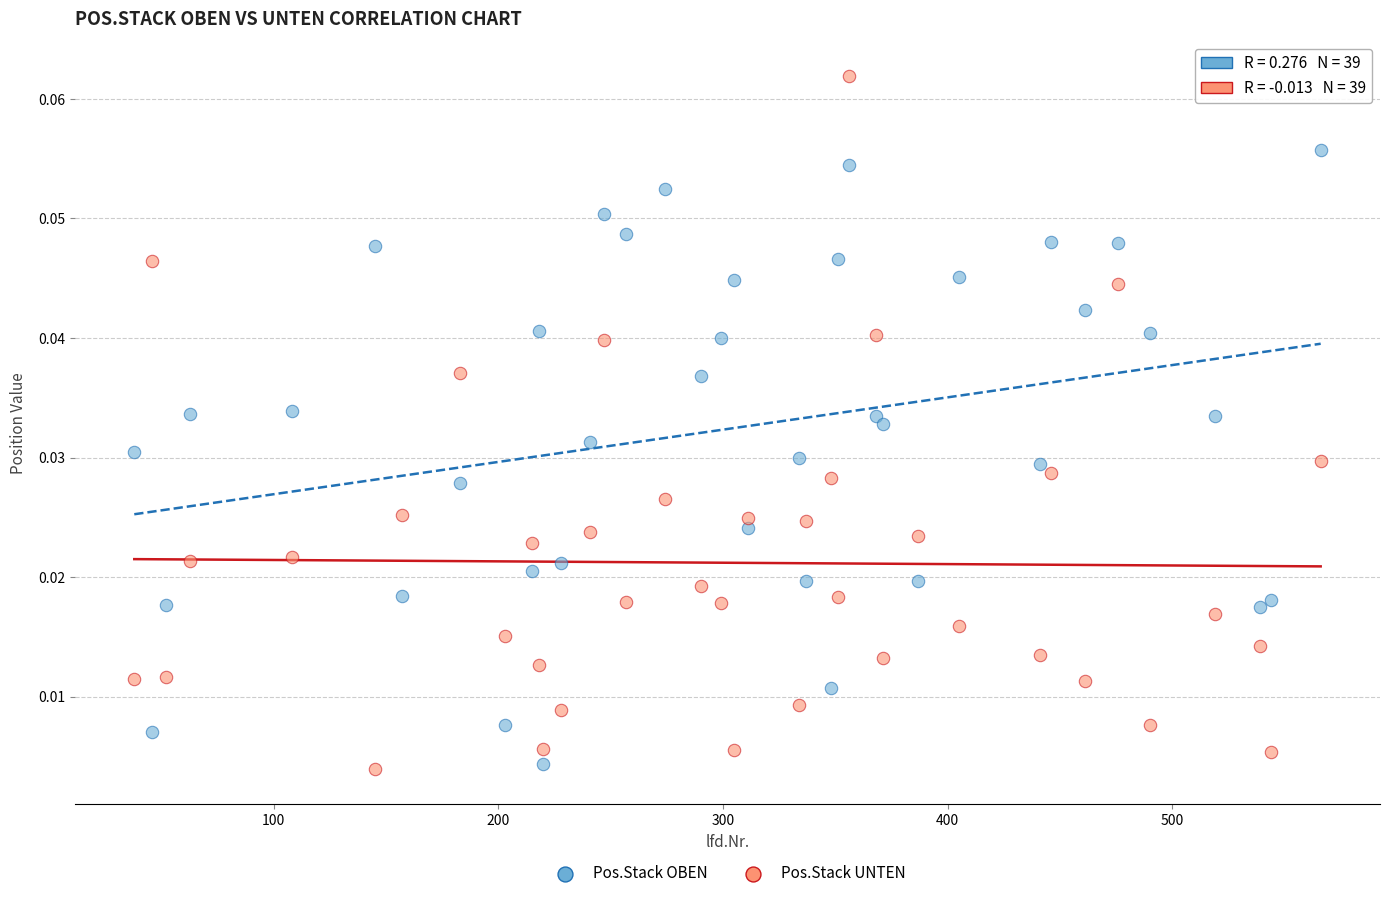

Which series has the largest Y range (max minus min)?

Pos.Stack UNTEN